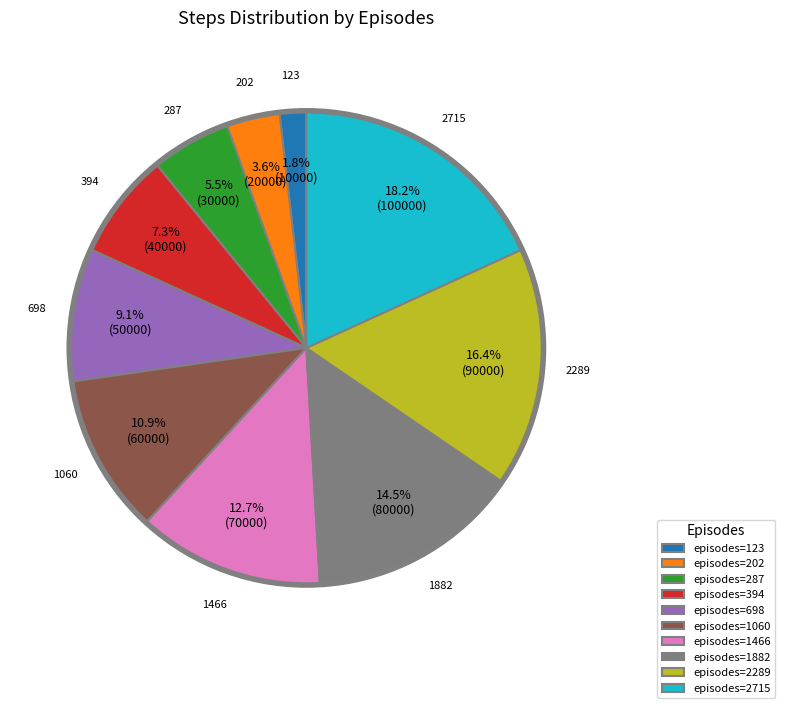

Is there a majority slice in this chart?

No